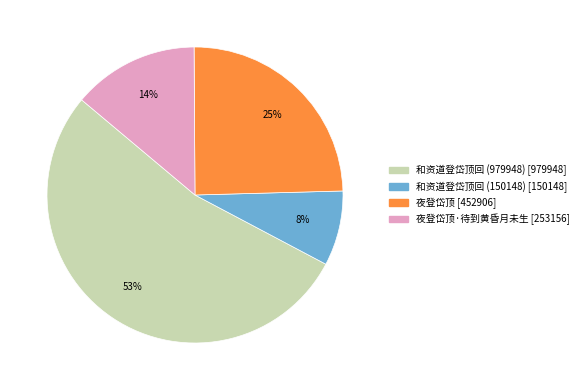

Is there any slice that represents more than half of the pie?

Yes